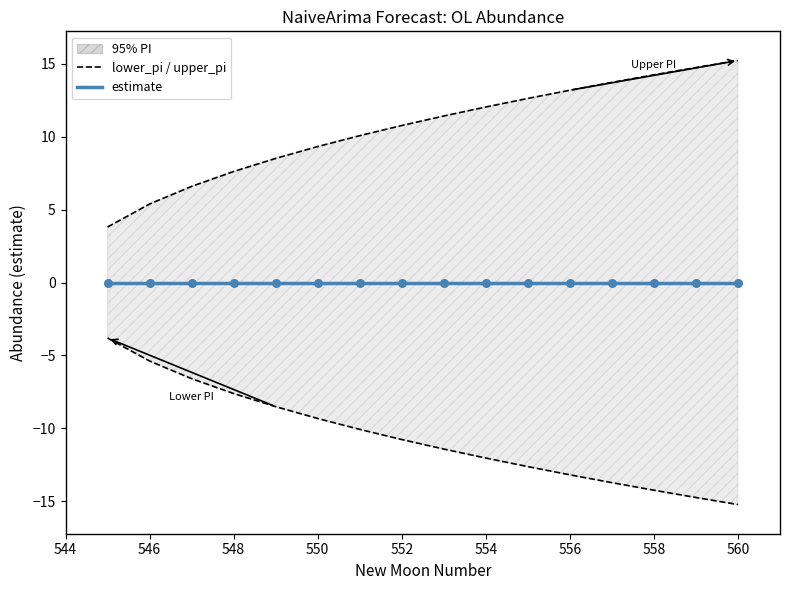

Which series has the largest Y range (max minus min)?

upper_pi